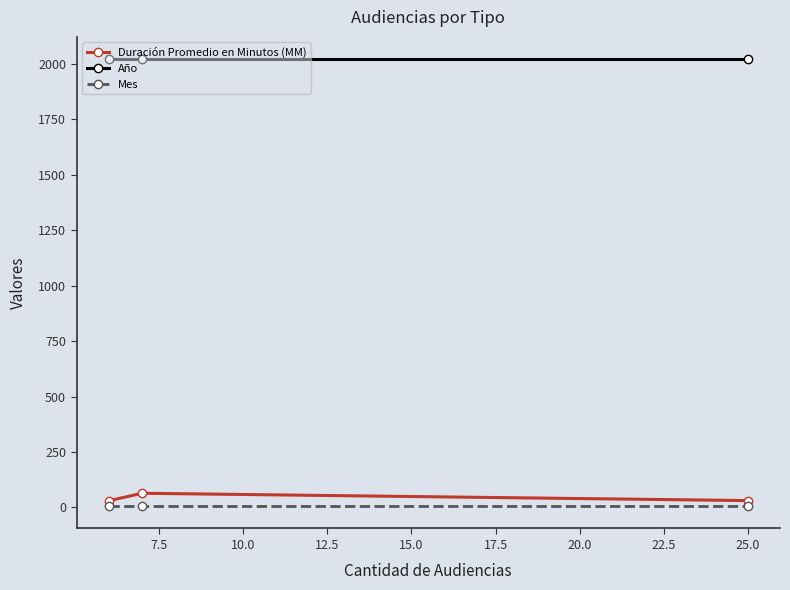

What is the sum of all Duración Promedio en Minutos (MM) values?

125